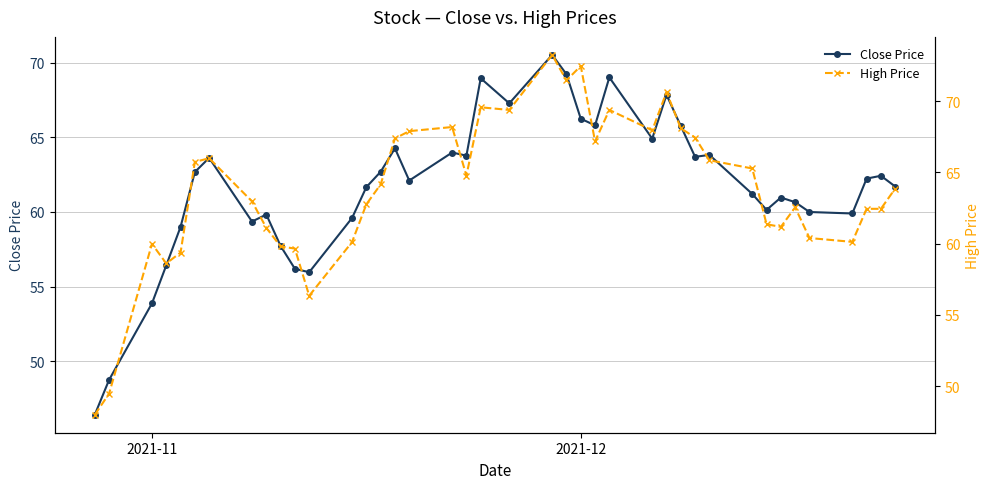

How many interior local peaks does the Close Price series have?

11